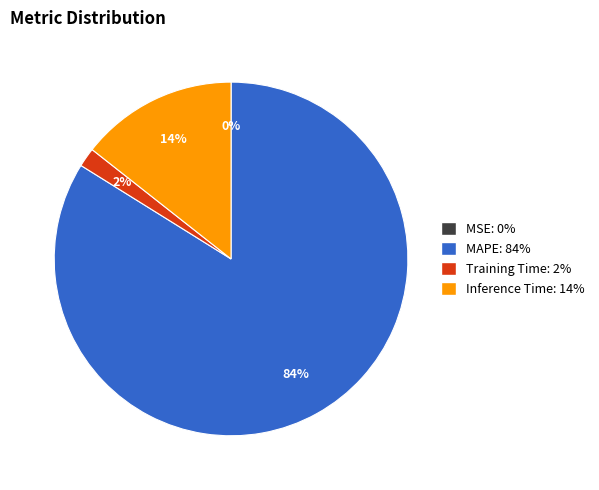

Is it true that Inference Time is 14% of the pie?

True